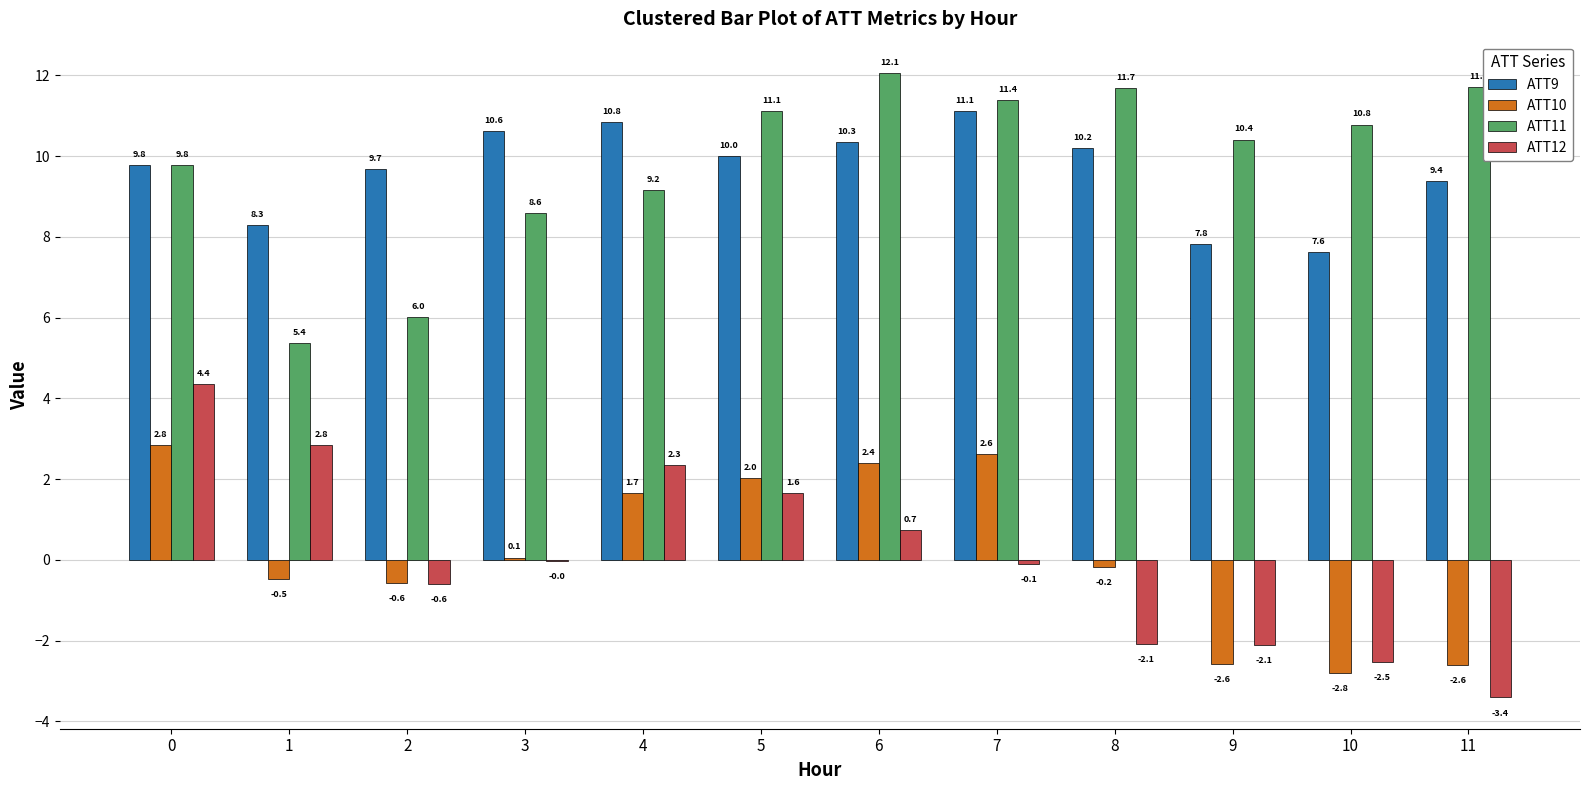

What are all the series names shown in the legend?

ATT9, ATT10, ATT11, ATT12